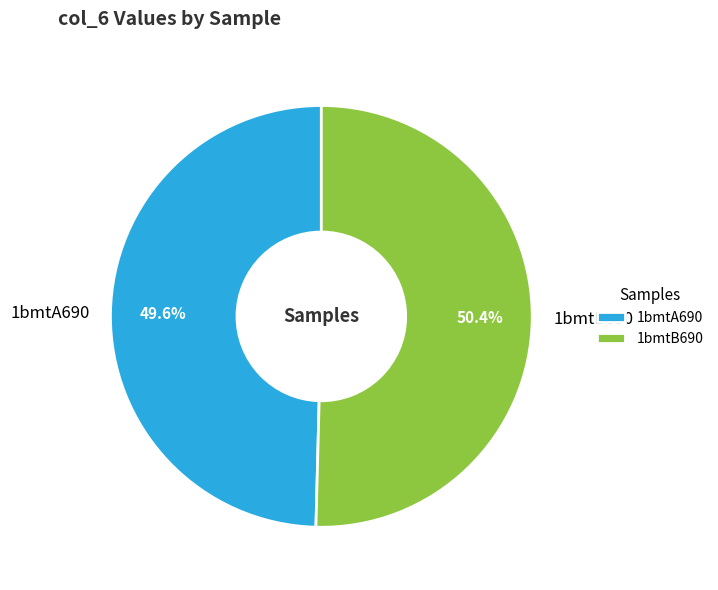

Which slice represents more than half of the pie?

1bmtB690